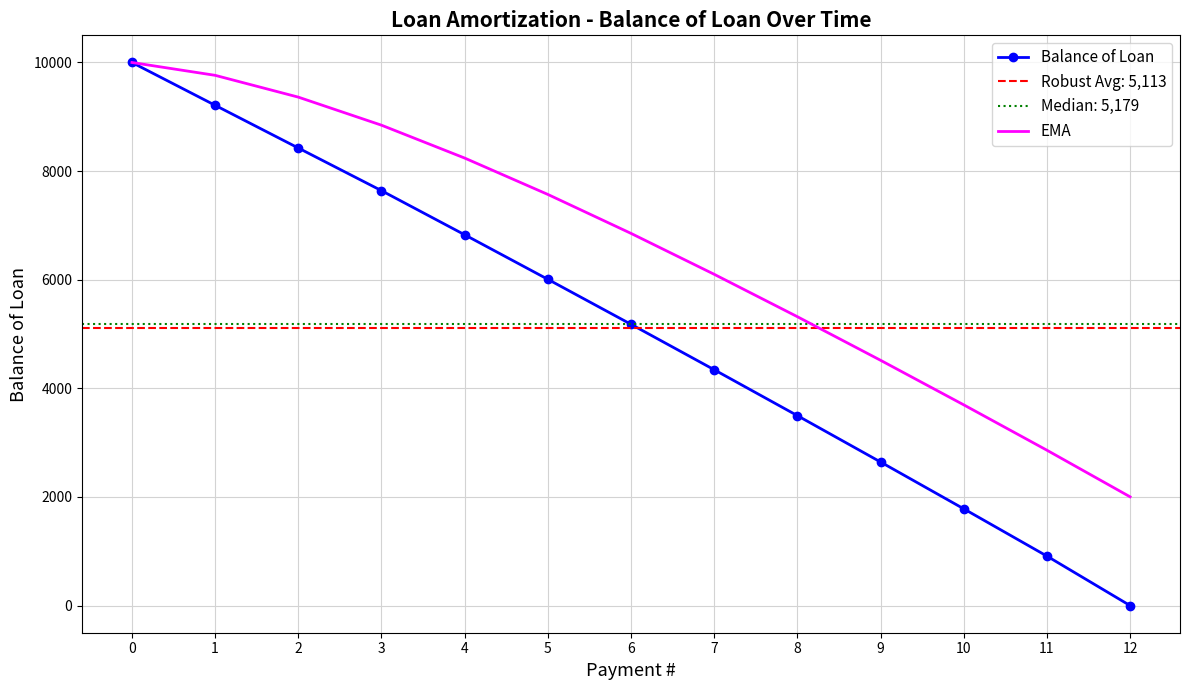

What value does the Balance of Loan series have at 10?

1781.8